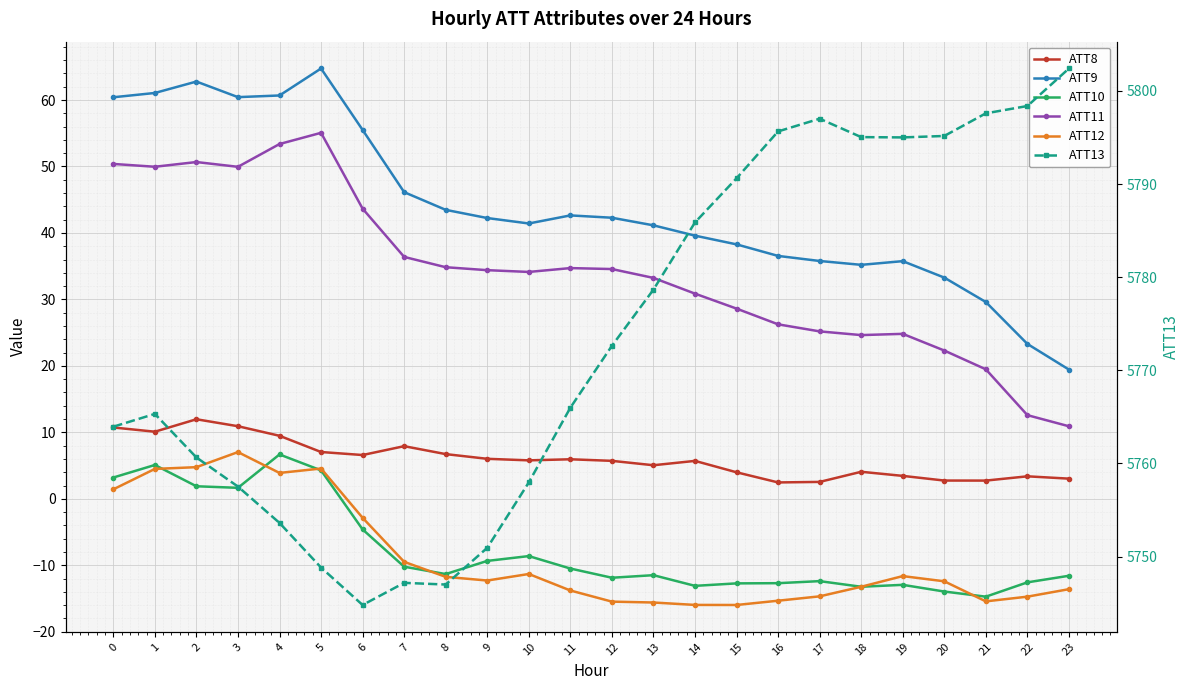

The value of ATT10 at 19 is -12.9. True or false?

True